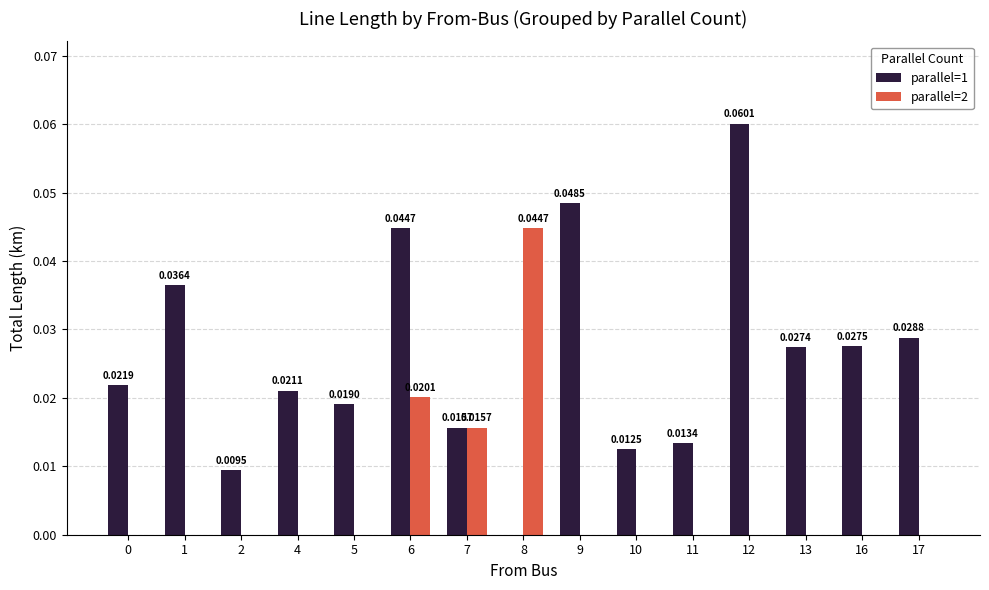

Between 2 and 6, which series saw the biggest shift?

parallel=1